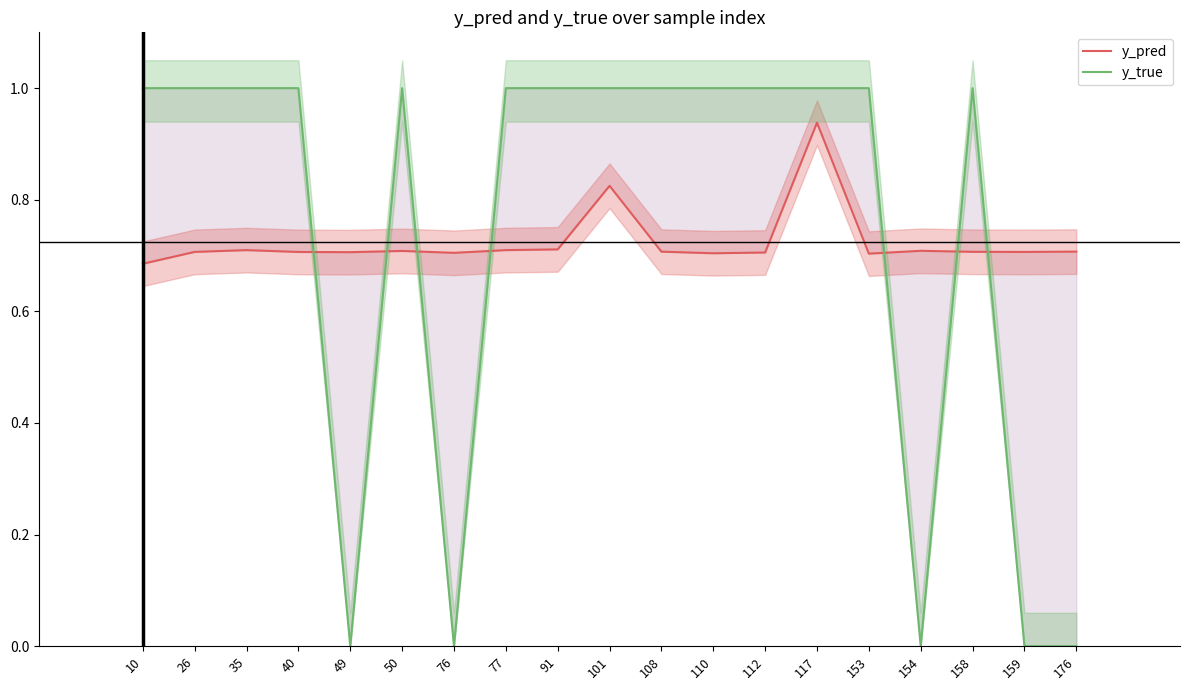

How many series are shown in this chart?

2